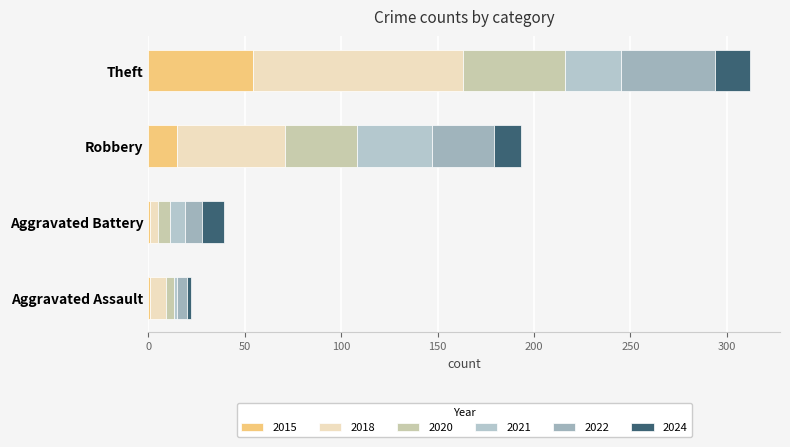

Is it true that 2022 equals 15 at Robbery?

False